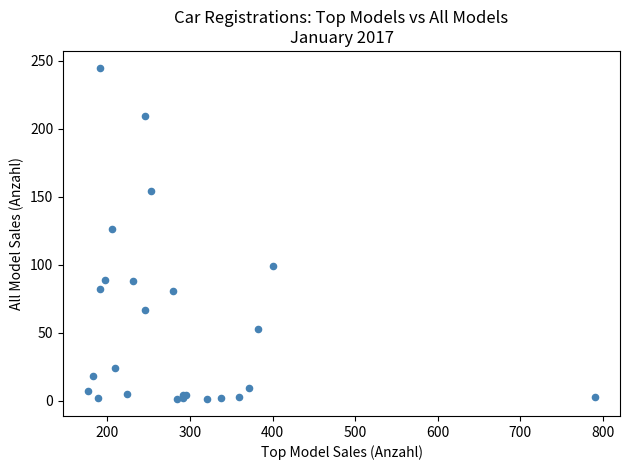

What Y value in the scatter plot is closest to 123?

126